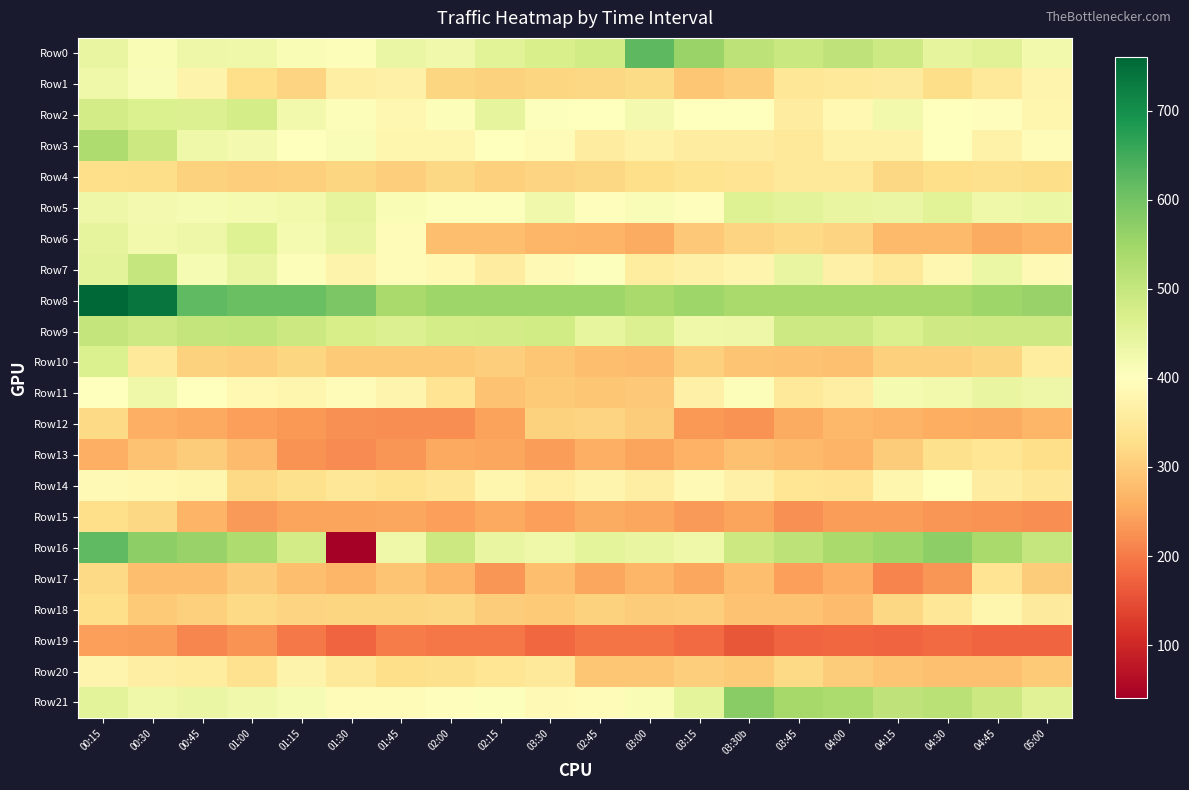

Between 02:45 and 05:00, which is larger?

02:45